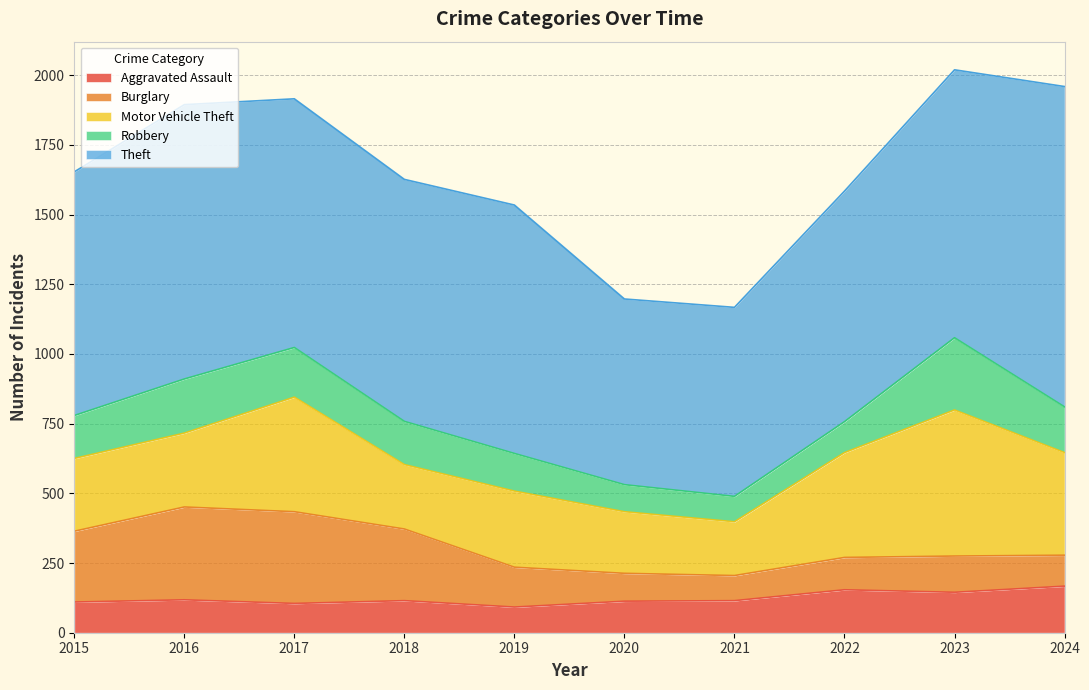

What is the total value across all series at 2021?

1167